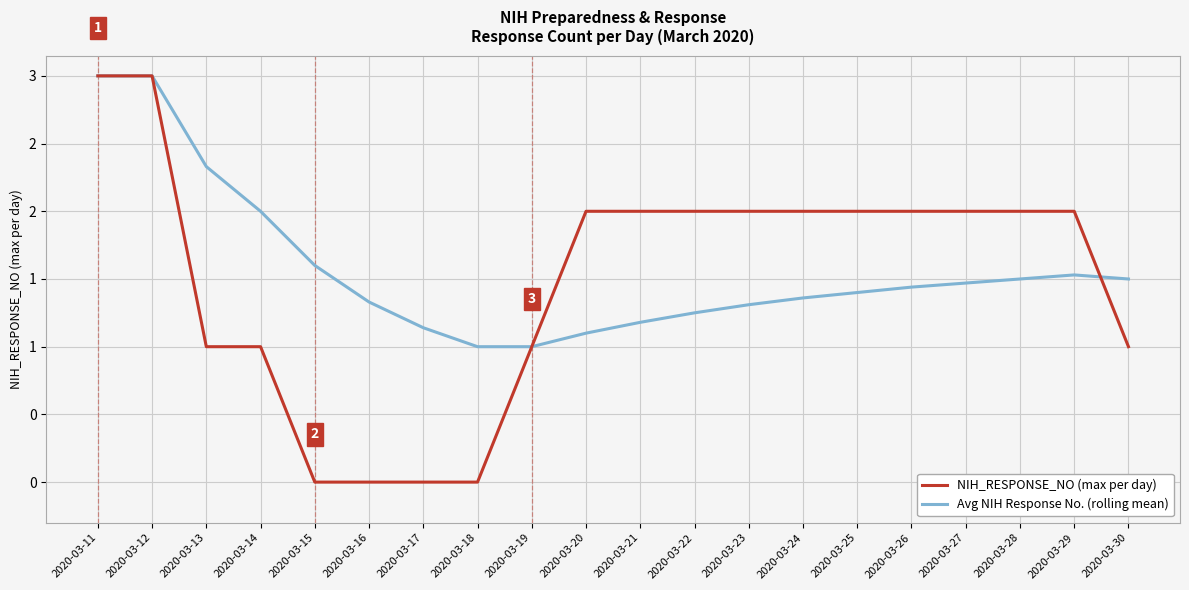

What are all the series names shown in the legend?

NIH_RESPONSE_NO (max per day), Avg NIH Response No. (rolling mean)